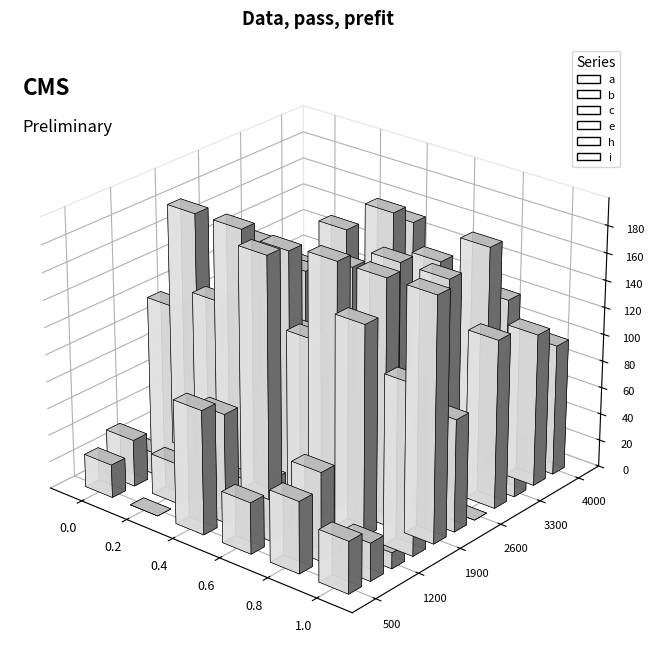

Which series has the largest total across all categories?

c